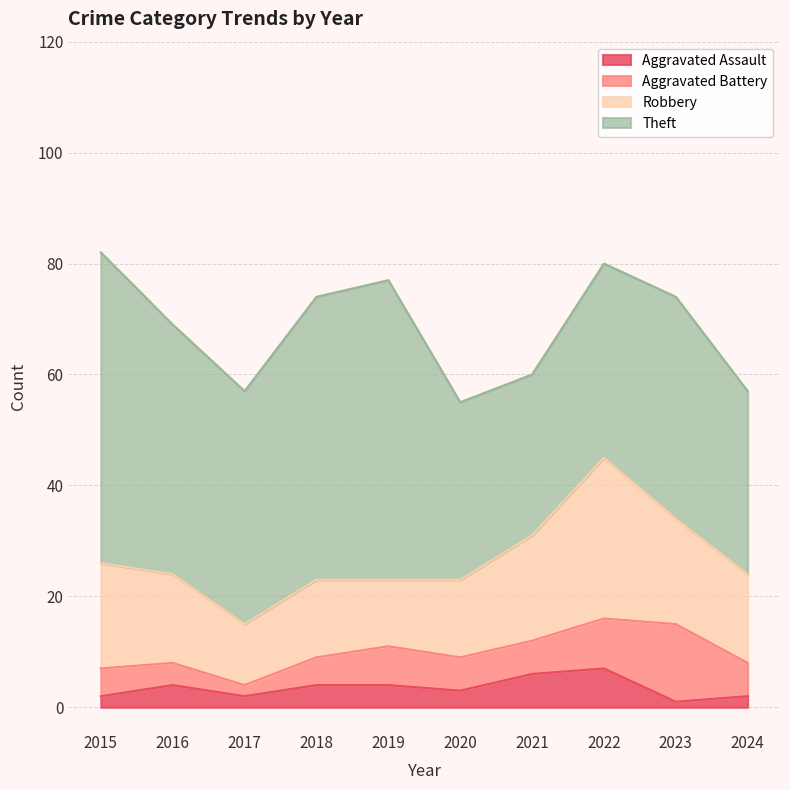

True or false: Aggravated Assault has a value of 6 at 2021.

True